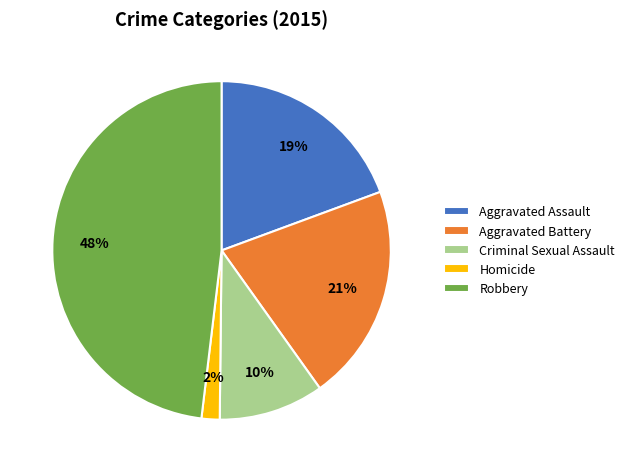

Count the number of slices in the pie.

5